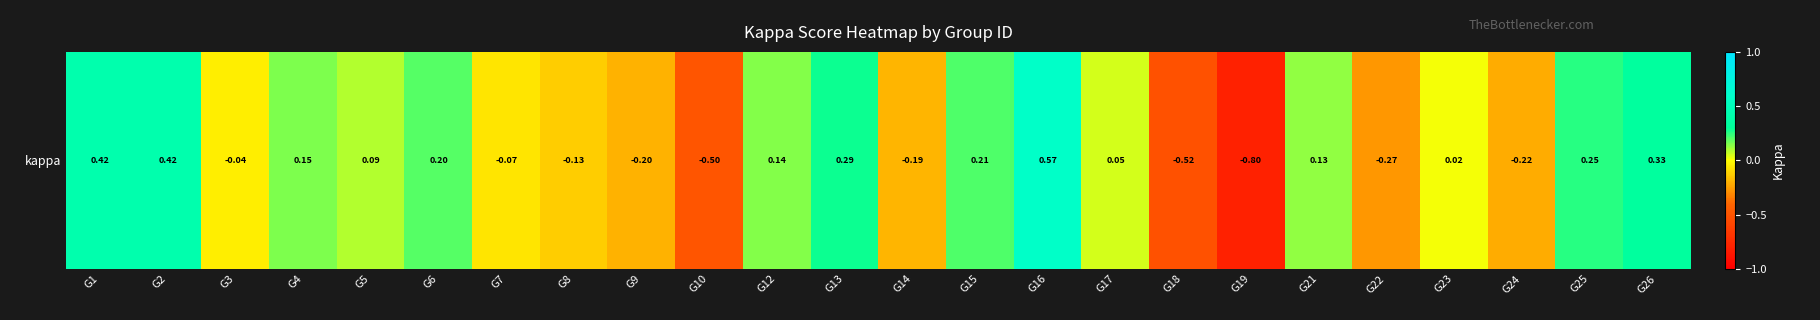

Reading left to right, what are all the values shown in this chart?

G1=0.4	G2=0.4	G3=-0.0	G4=0.2	G5=0.1	G6=0.2	G7=-0.1	G8=-0.1	G9=-0.2	G10=-0.5	G12=0.1	G13=0.3	G14=-0.2	G15=0.2	G16=0.6	G17=0.0	G18=-0.5	G19=-0.8	G21=0.1	G22=-0.3	G23=0.0	G24=-0.2	G25=0.2	G26=0.3